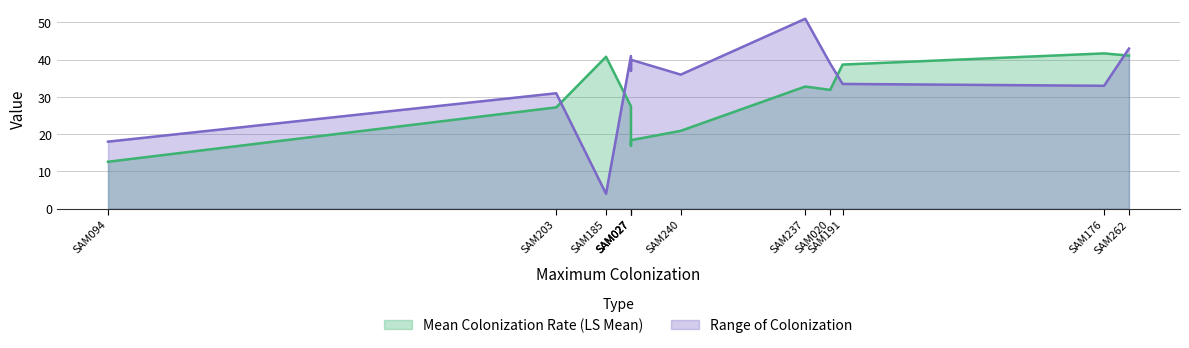

Rank the series by their average value, from lowest to highest.

Mean Colonization Rate (LS Mean), Range of Colonization